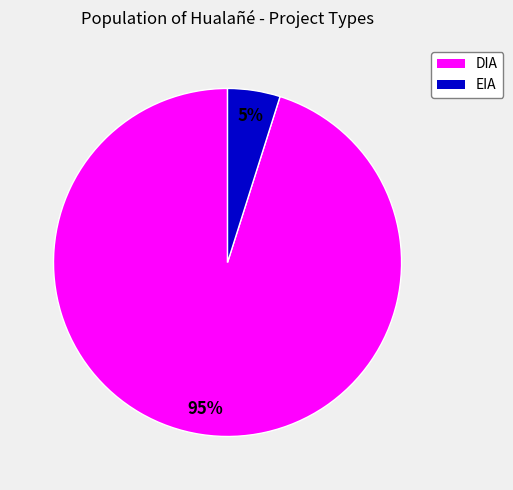

Do EIA and DIA together represent more than half of the pie?

Yes